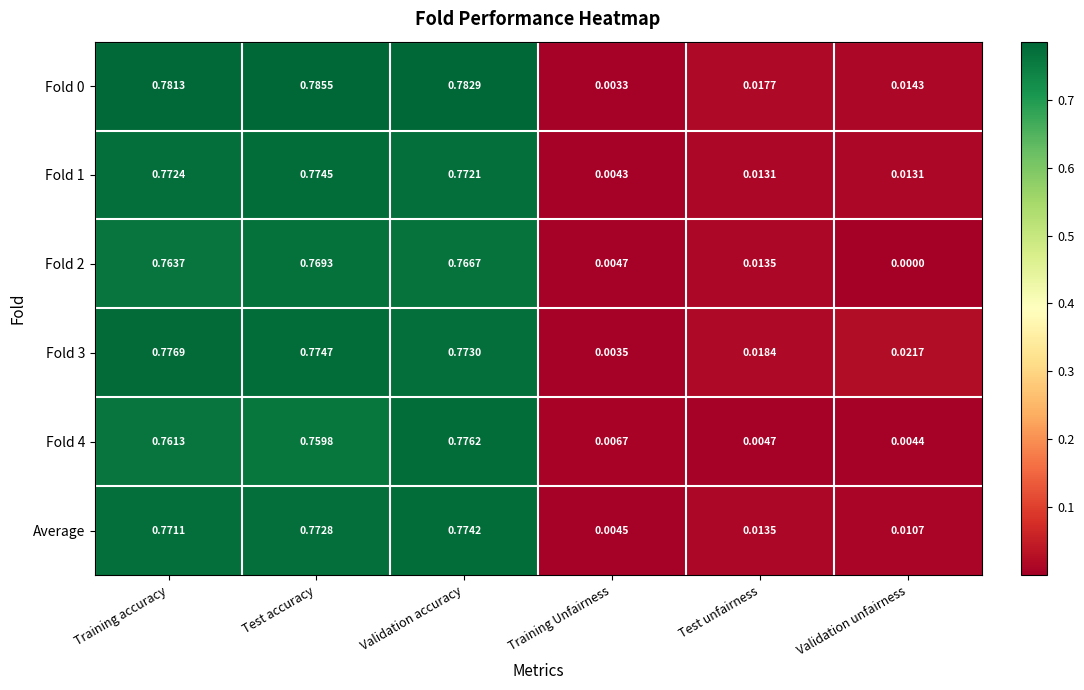

Is the value of Fold 3 at Validation unfairness greater than the value of Fold 4 at Validation accuracy?

No